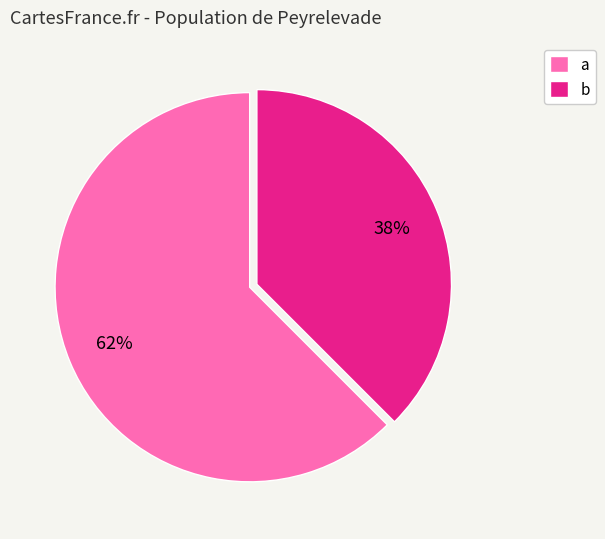

Which slice is the smallest?

b